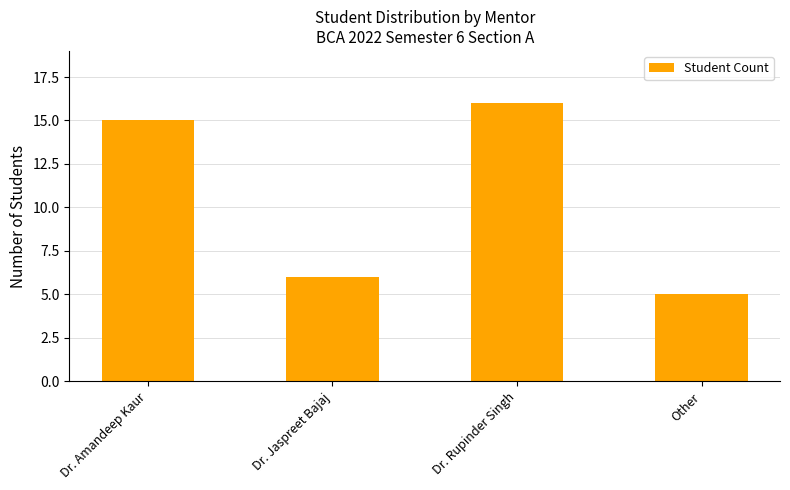

Reading left to right, transcribe all the data shown in this chart.

15	6	16	5